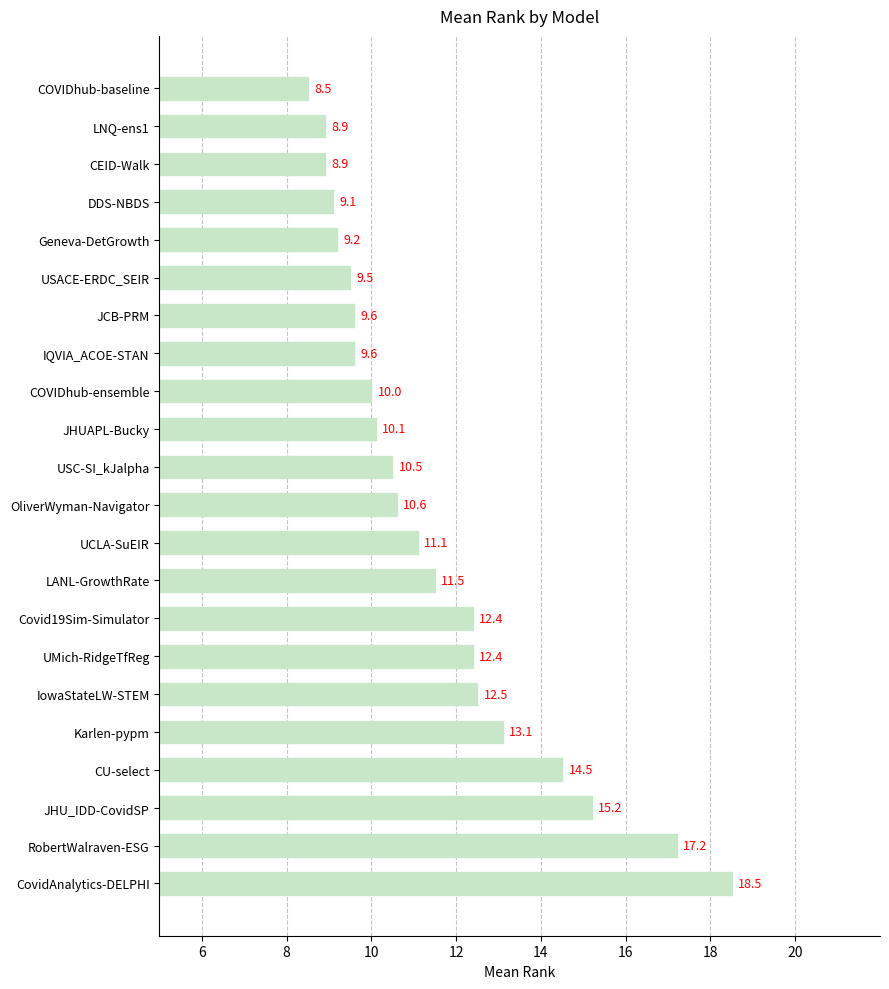

Read the value at IQVIA_ACOE-STAN.

9.6